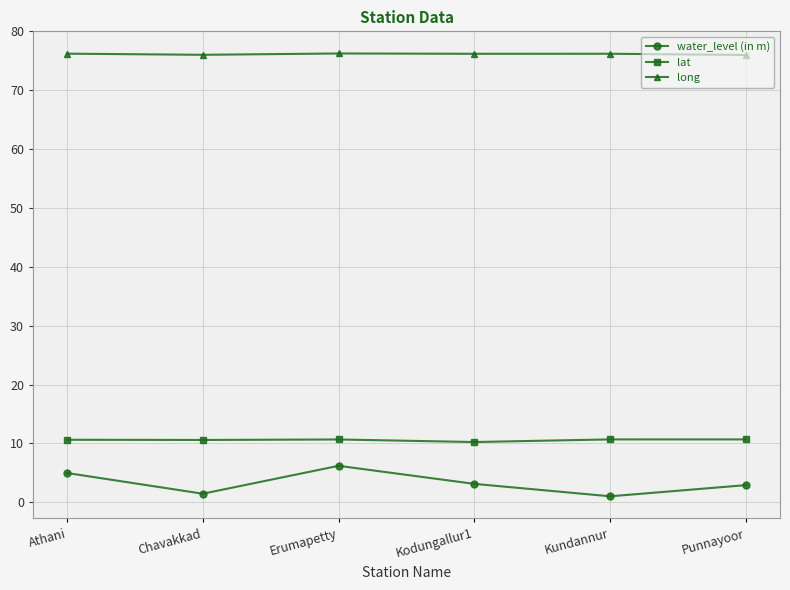

What is the label of the 6th point from the right?

Athani